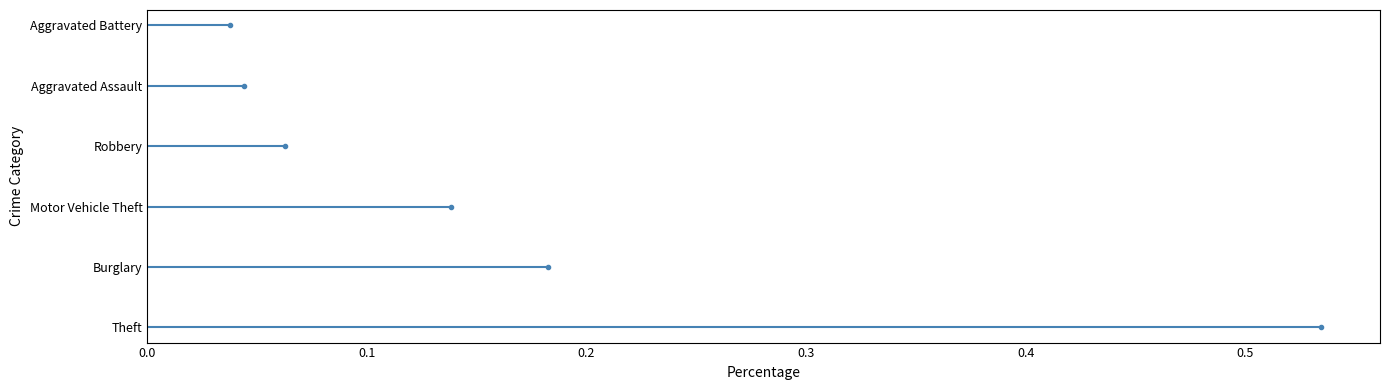

Does the chart contain stacked bars?

No